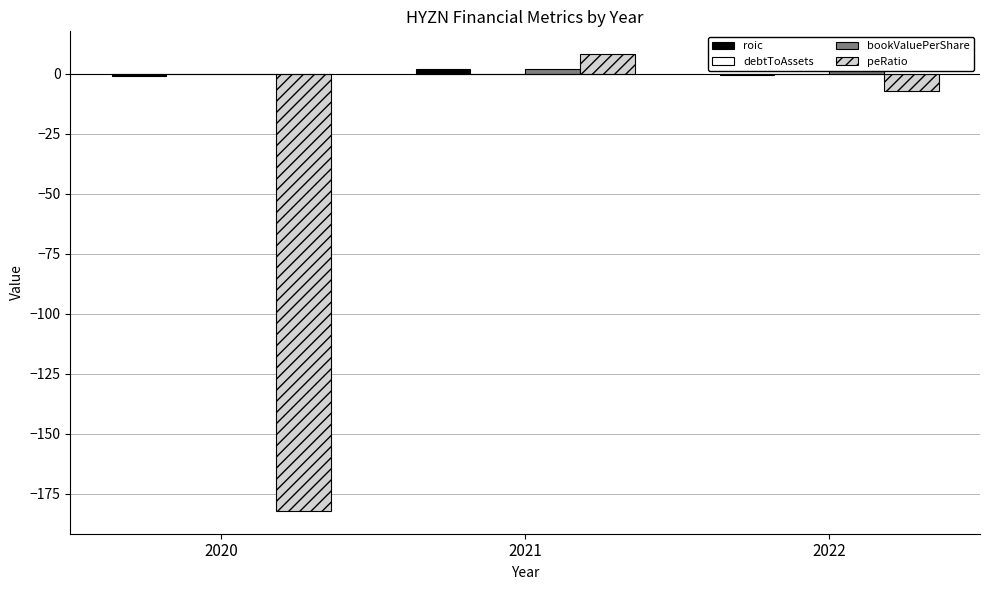

The peRatio series shows 8.2 at 2021. True or false?

True